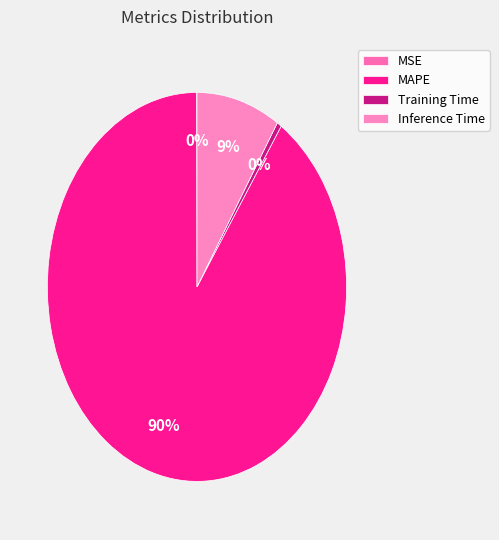

What percentage is the MAPE slice, to the nearest percent?

90%